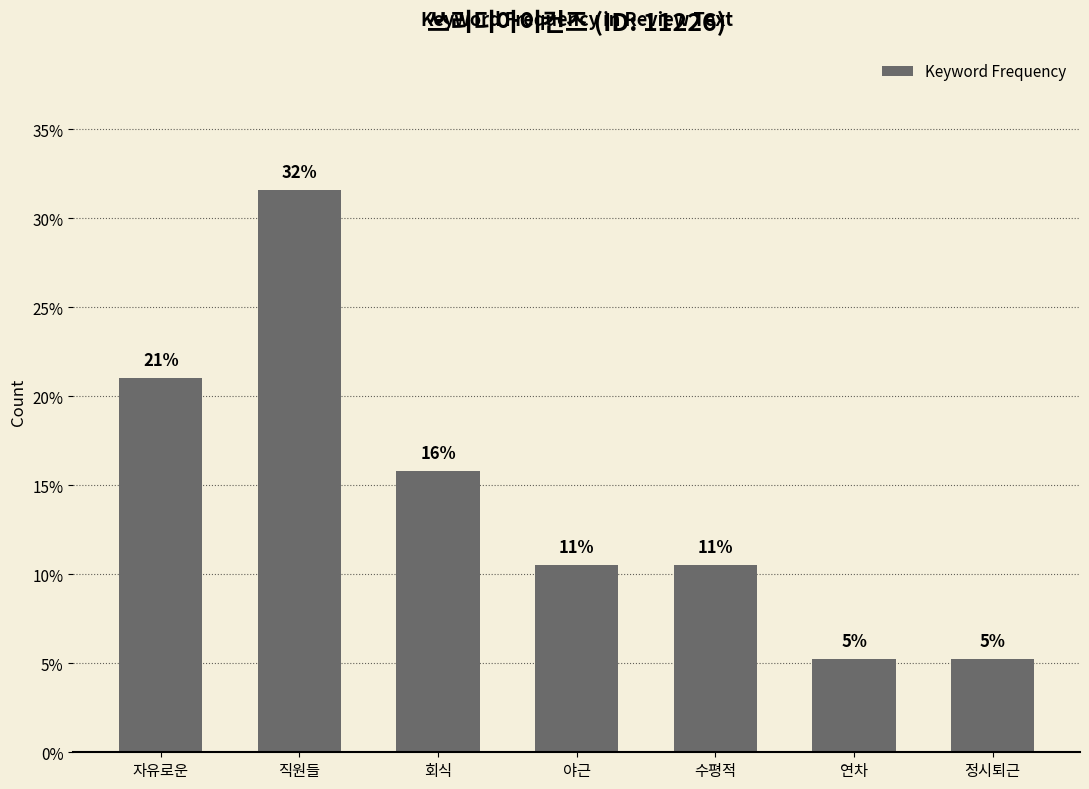

Does the chart contain any negative values?

No